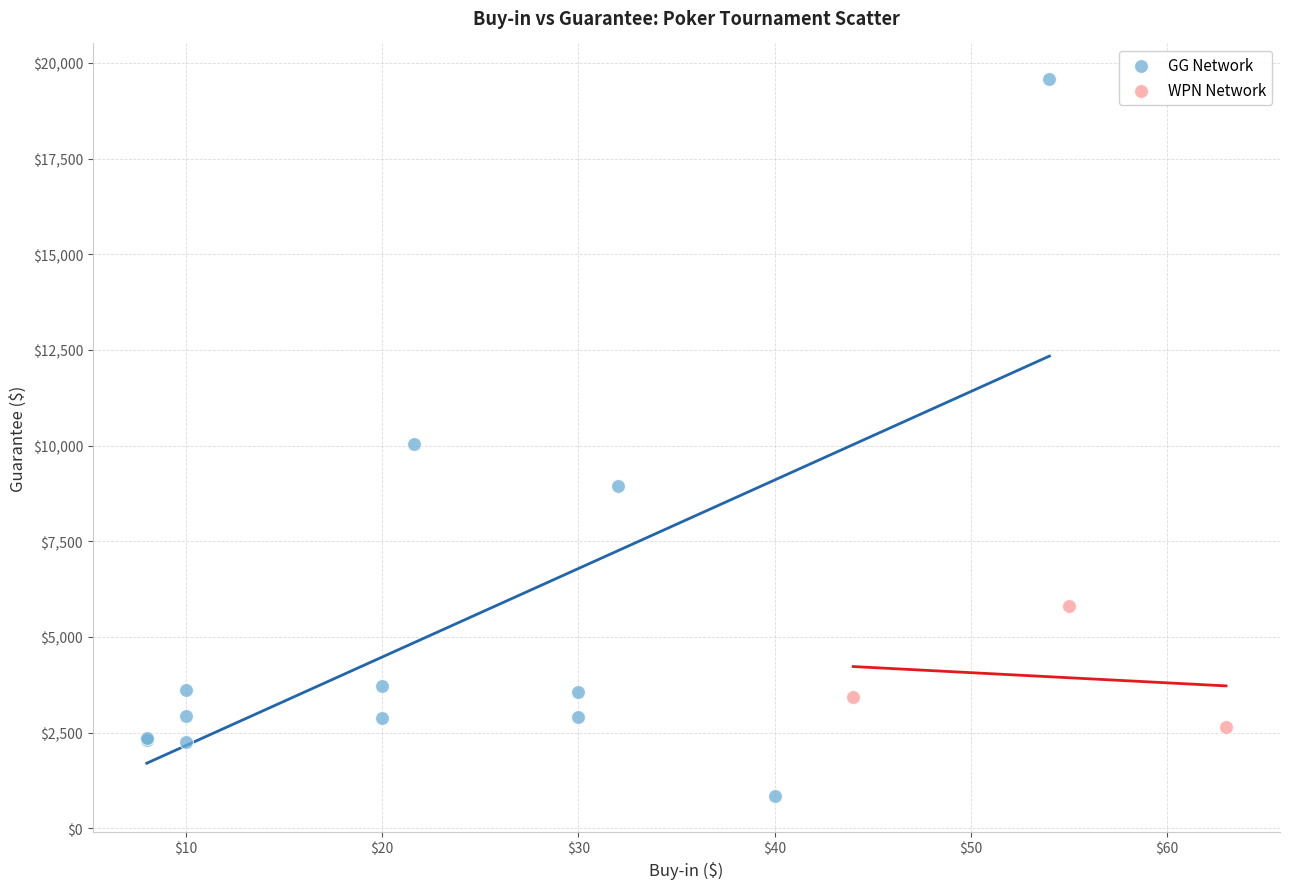

Which series contains the highest Y value?

GG Network